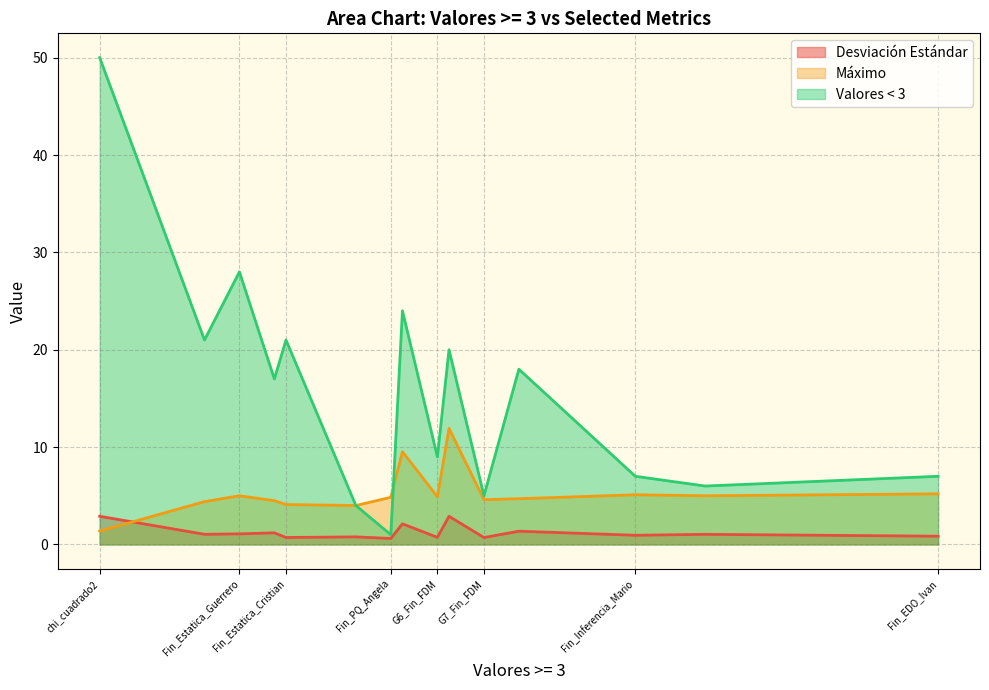

Rank the series by their maximum value, from highest to lowest.

Valores < 3, Máximo, Desviación Estándar